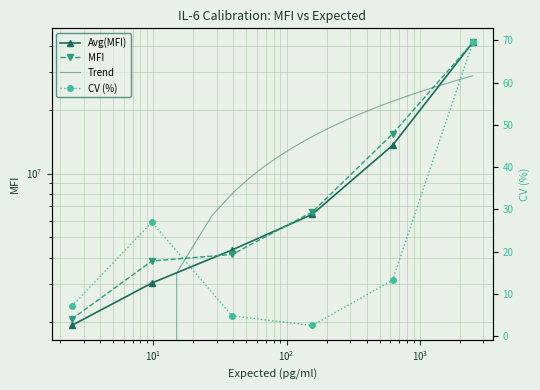

What is the minimum value shown in the chart?

2.5